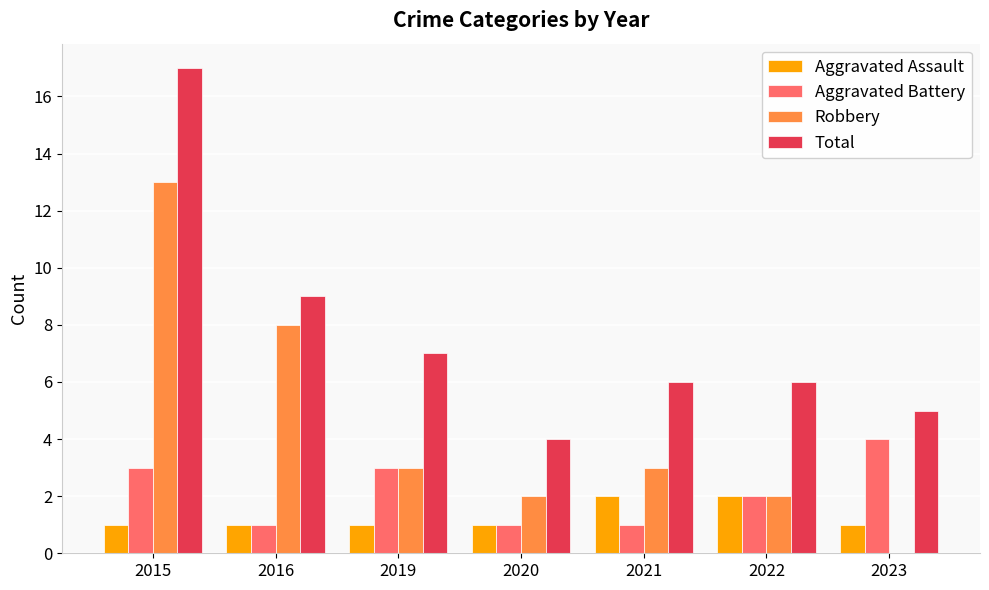

What is the total value across all series at 2019?

14